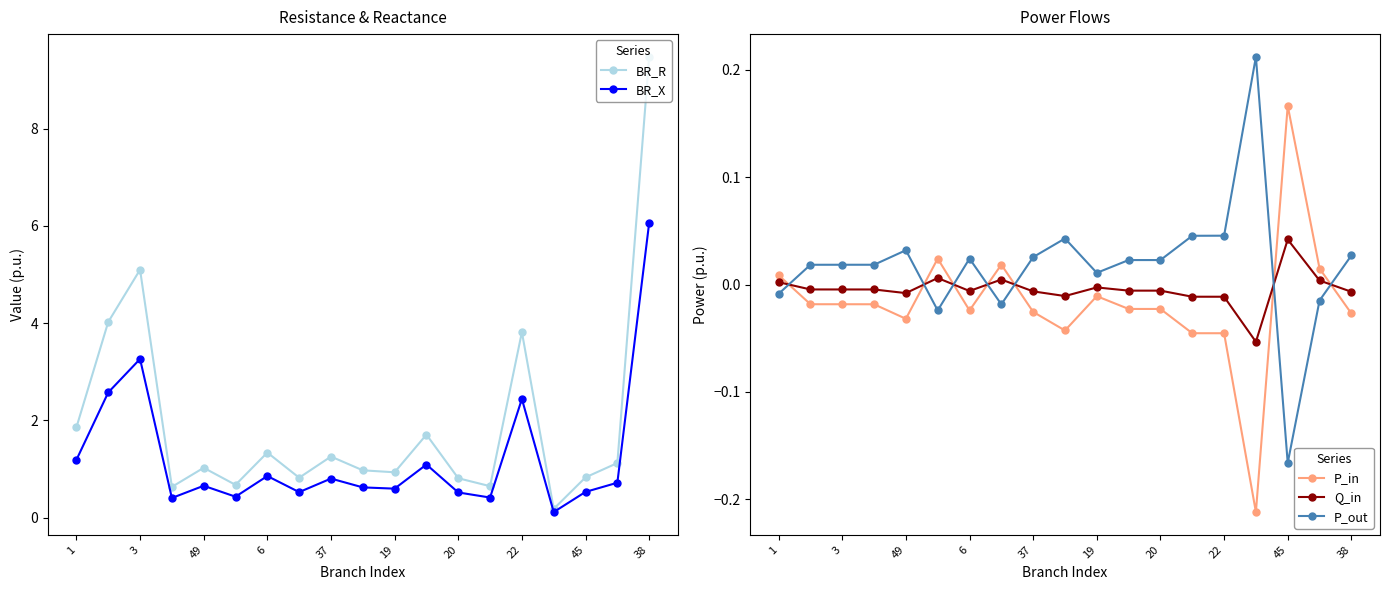

In BR_R, how many points are lower than both neighbors (excluding endpoints)?

6